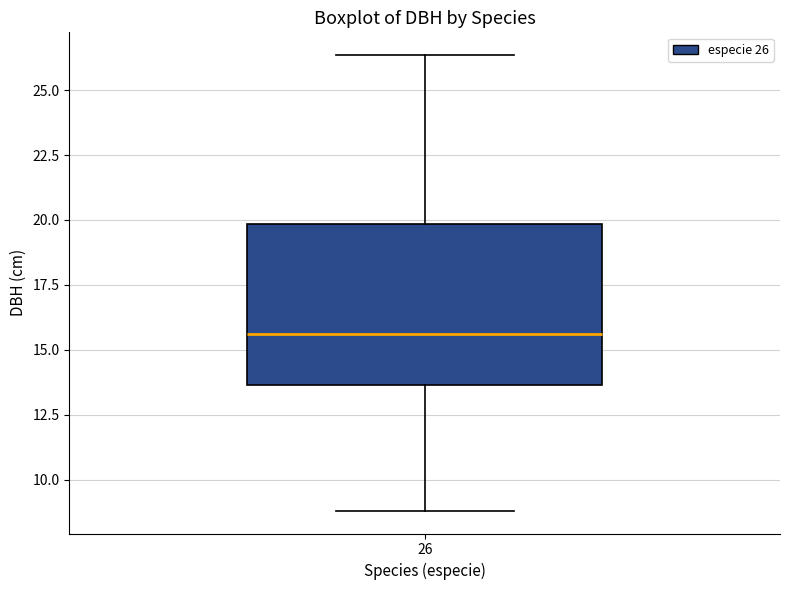

Where is the upper edge of the box at x = 26 on the y-axis? The values are not printed on the chart, so give them approximately, as read against the axis.

20.0